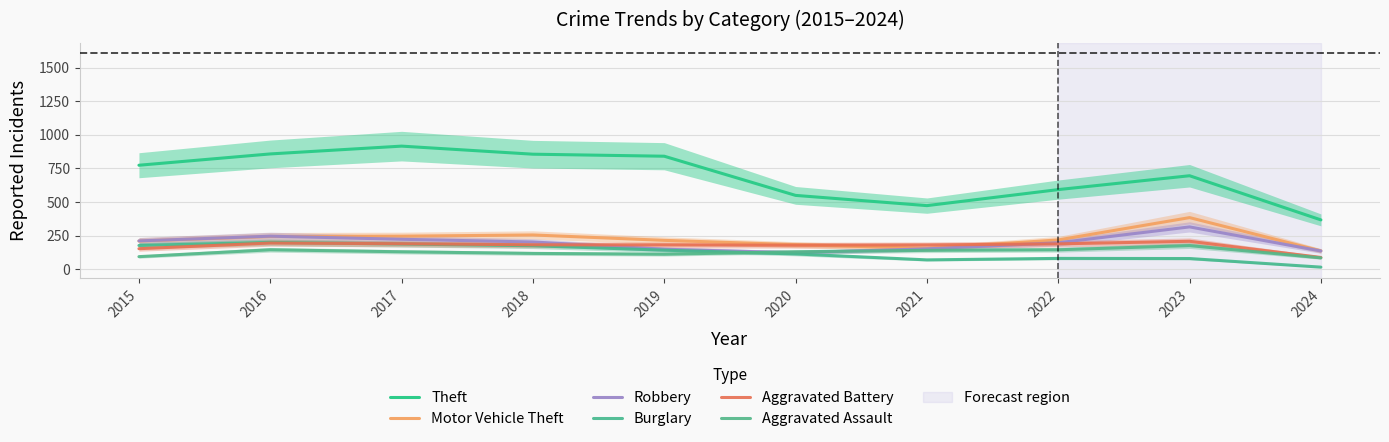

How many values in the Aggravated Battery series are below 183?

5